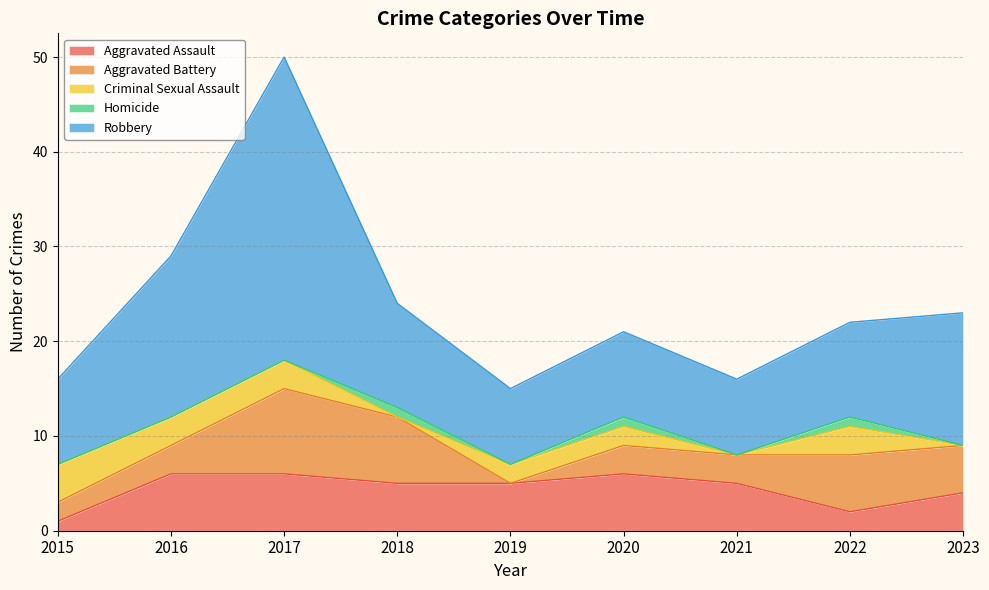

List the labels in order of Aggravated Assault value, largest first.

2016, 2017, 2020, 2018, 2019, 2021, 2023, 2022, 2015